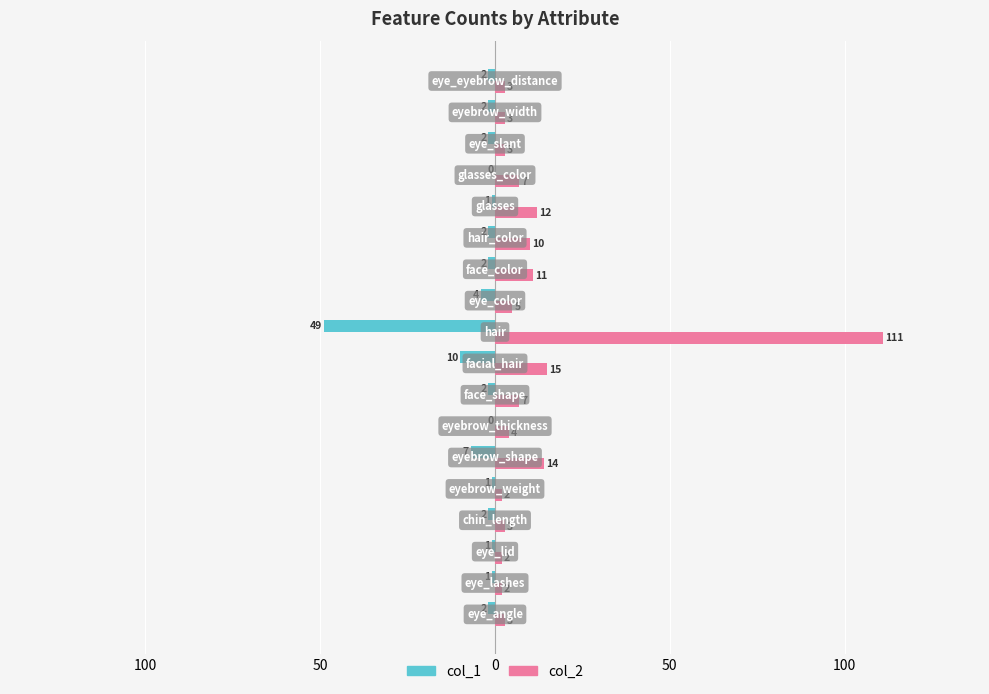

What are all the series names shown in the legend?

col_1, col_2